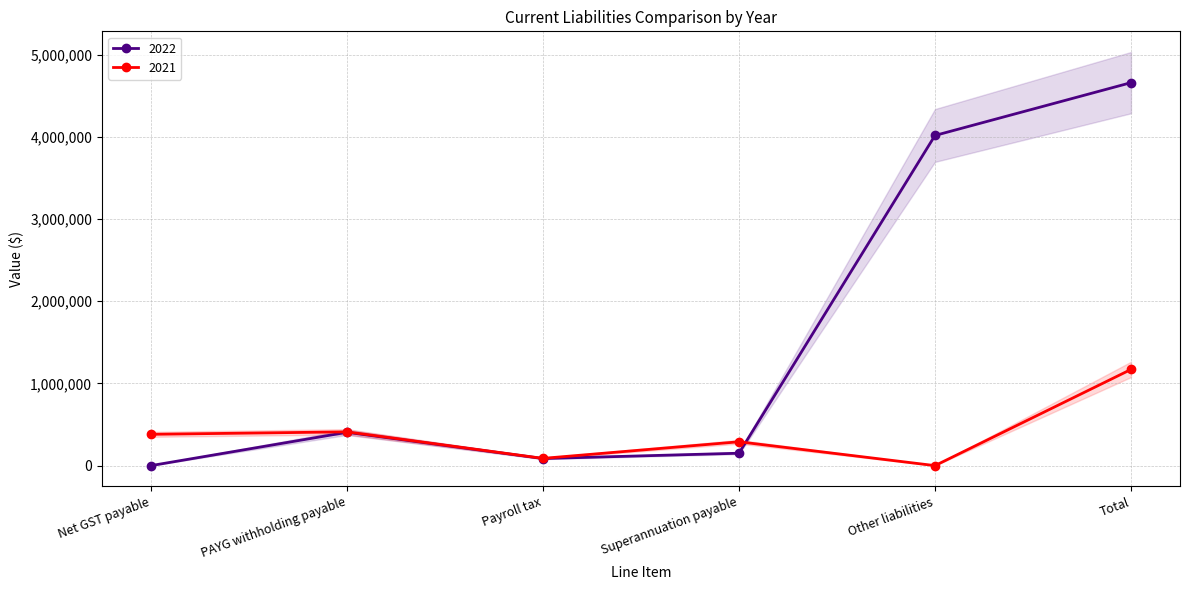

What is the approximate value of 2021 at Total?

1170409